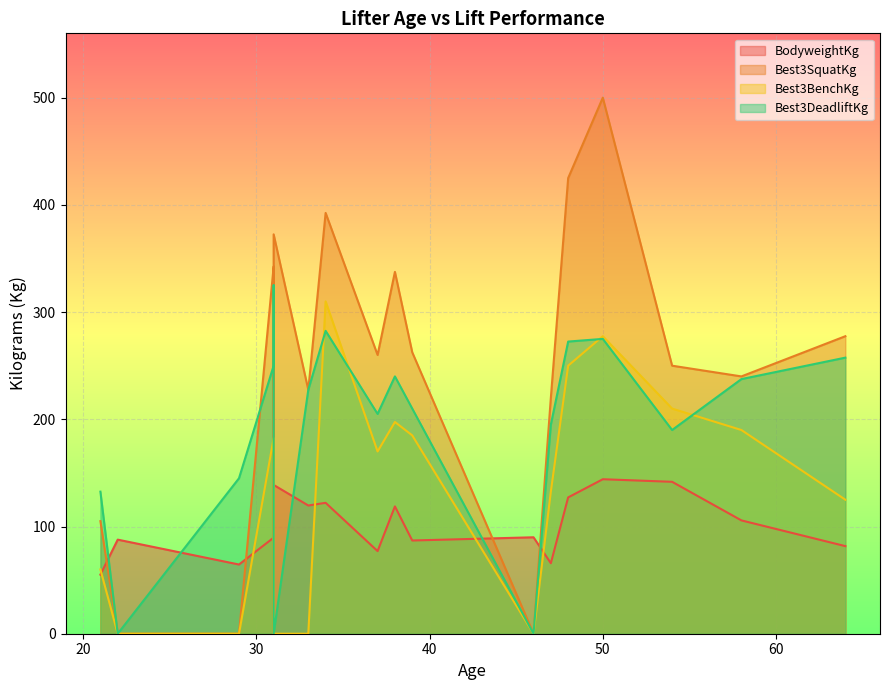

At which category is the sum across all series the highest?

50